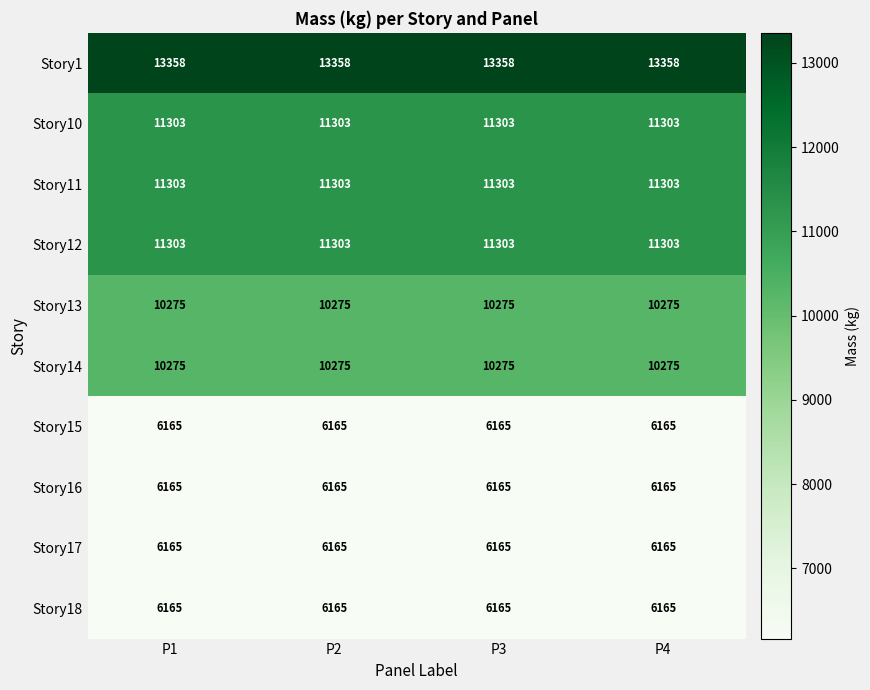

What is the smallest value displayed?

6165